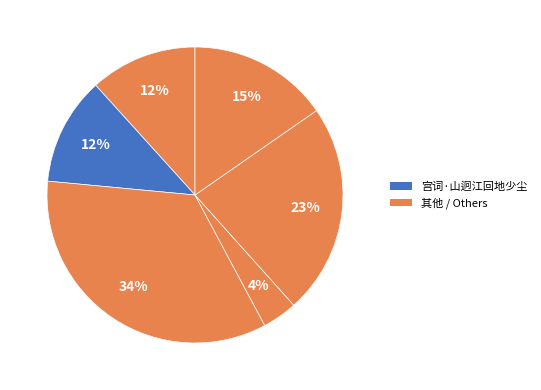

How many slices are in this pie chart?

6